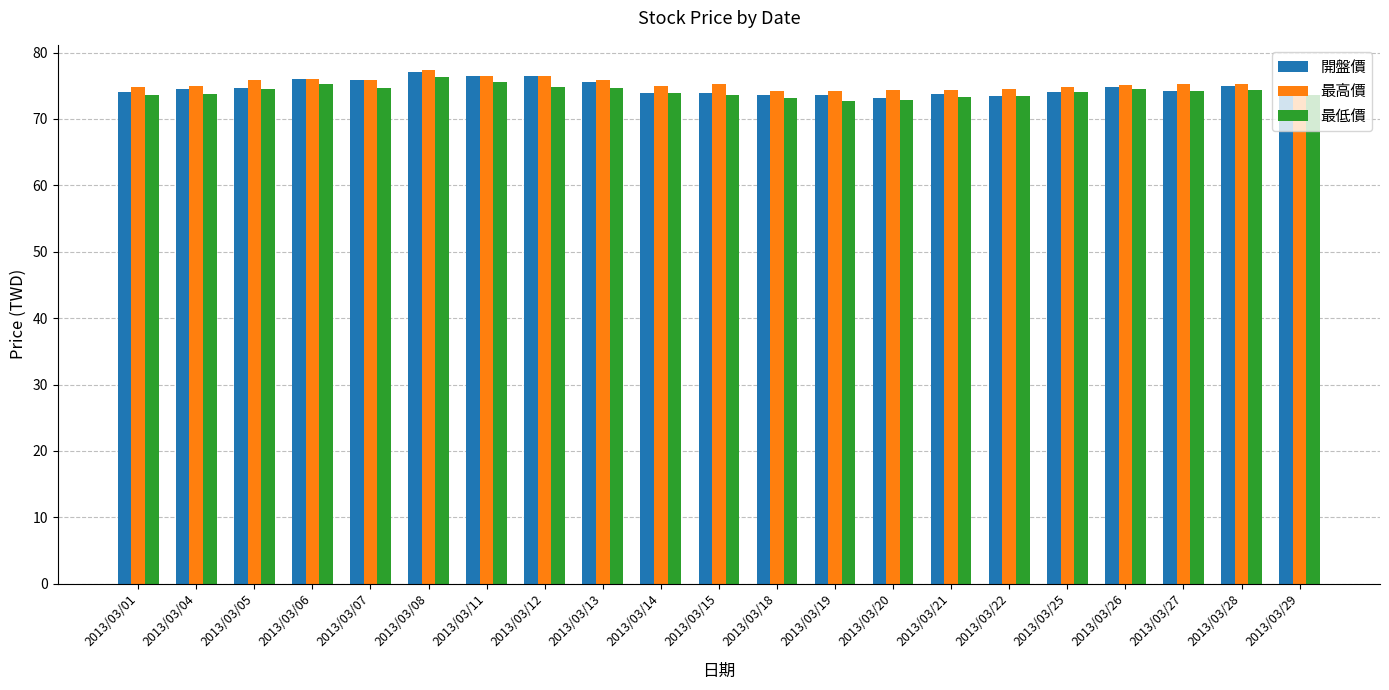

Does the chart contain any negative values?

No